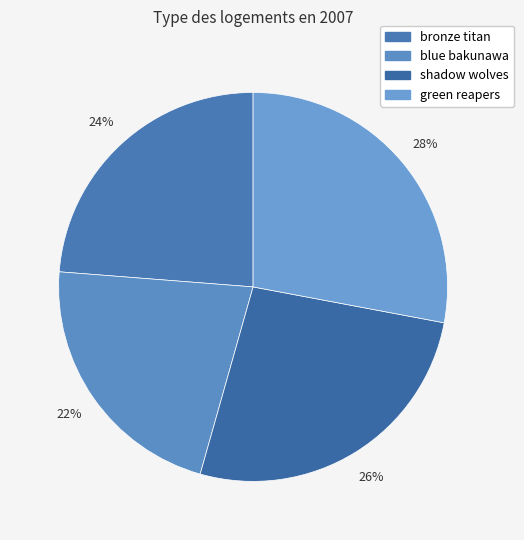

To the nearest percent, what percentage of the pie is blue bakunawa?

22%